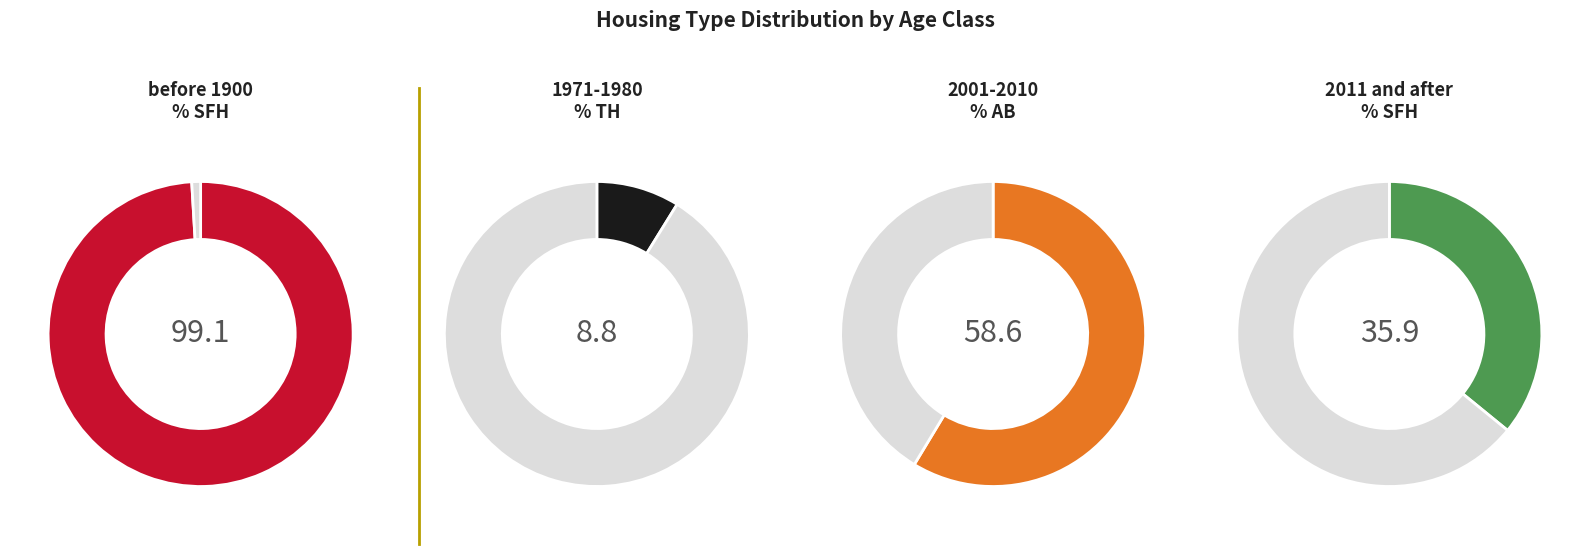

Rank the series by their average value, from lowest to highest.

% TH, % AB, % SFH